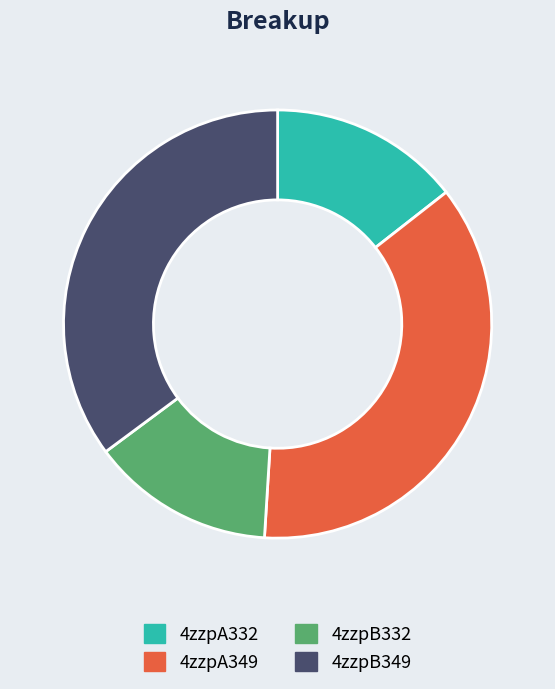

Combined, do 4zzpA349 and 4zzpA332 account for over 50%?

Yes